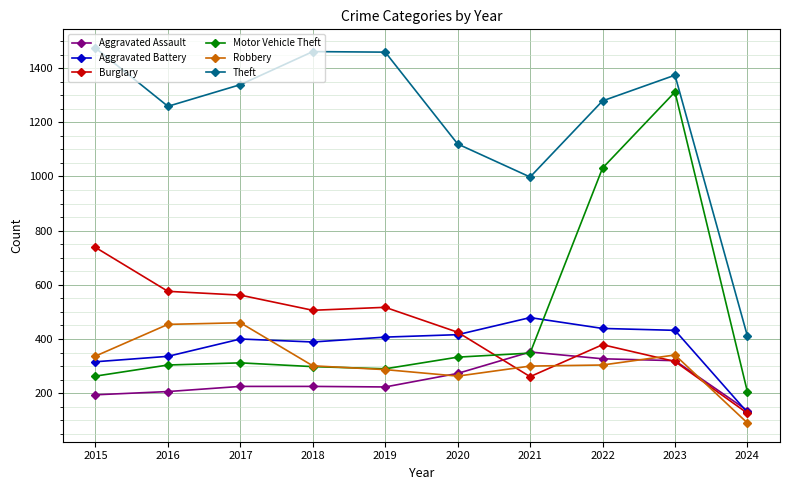

True or false: Theft and Aggravated Assault cross at least once.

False